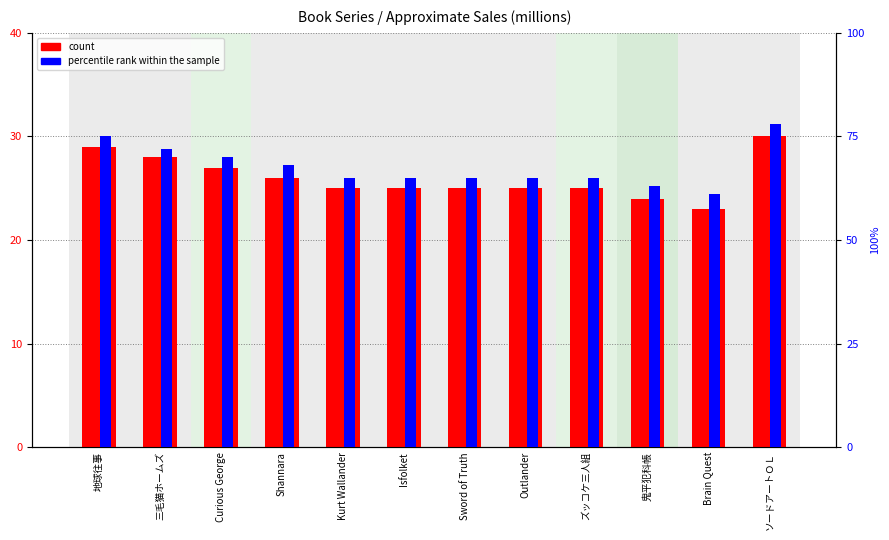

How many data points in count are above 25?

5